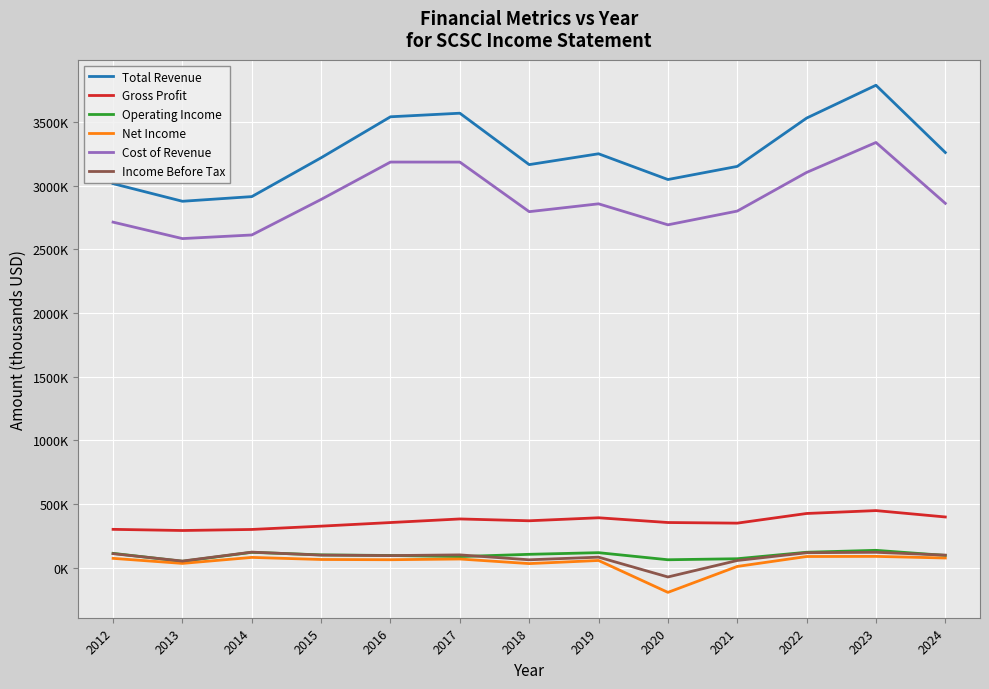

List the series in order of their peak value, lowest first.

Net Income, Income Before Tax, Operating Income, Gross Profit, Cost of Revenue, Total Revenue